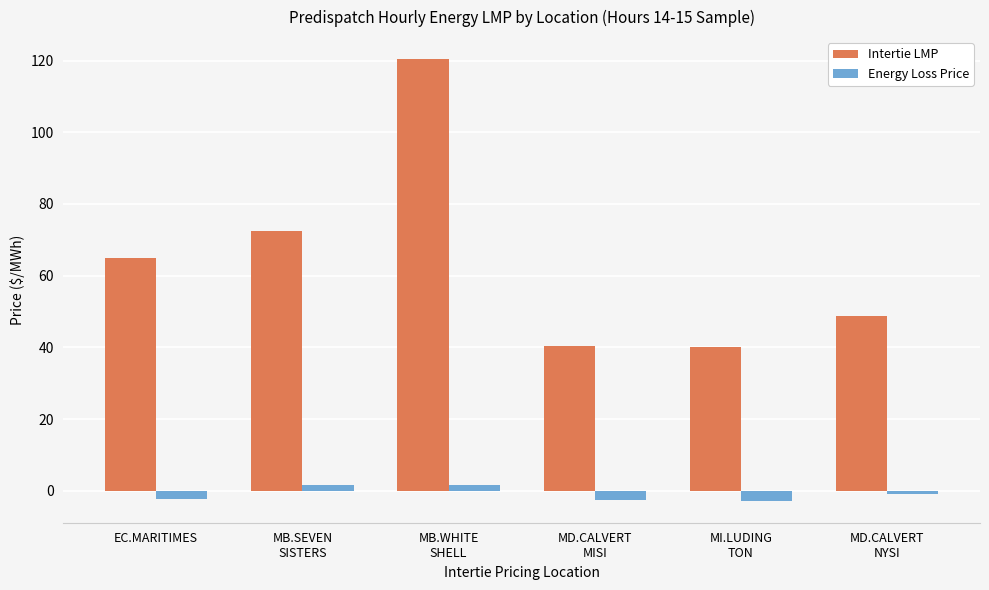

Which series has the largest total across all categories?

Intertie LMP